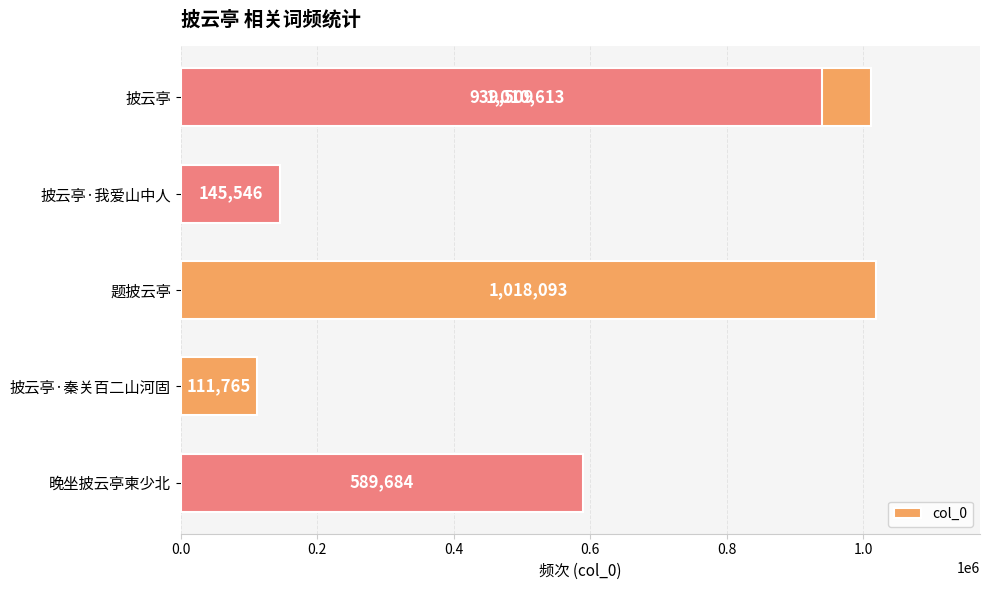

What is the sum of all values?

3815210